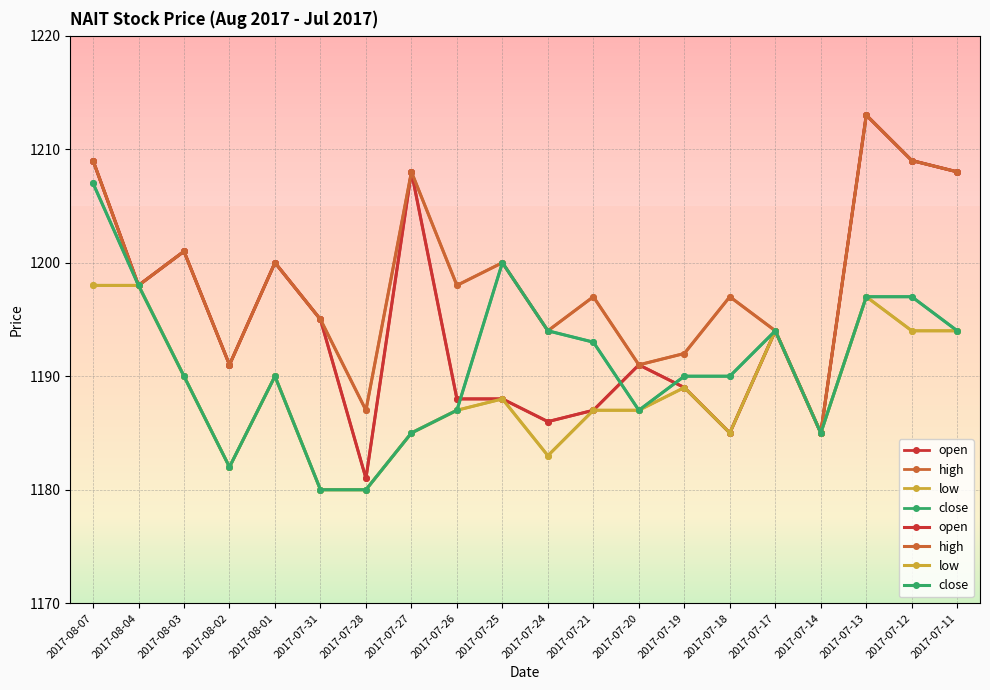

What is the total value across all series at 2017-07-19?

4760